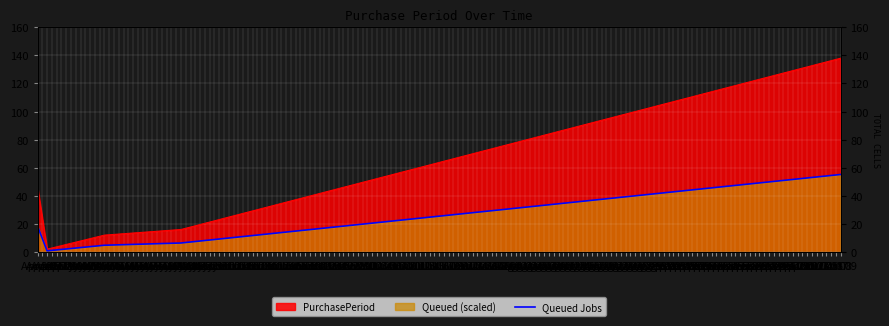

What is the minimum value shown in the chart?

0.8